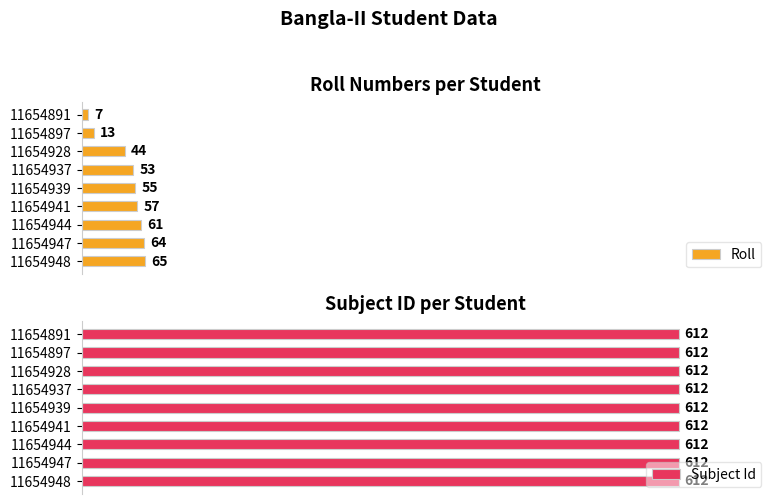

Rank the categories by Roll value from lowest to highest.

11654891, 11654897, 11654928, 11654937, 11654939, 11654941, 11654944, 11654947, 11654948